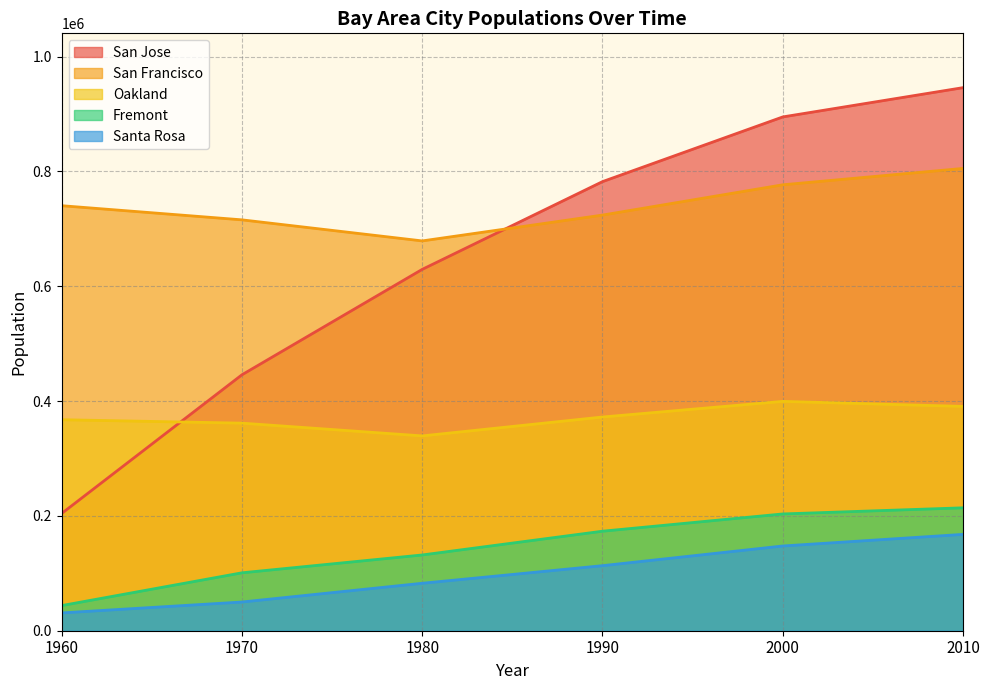

How many lines are shown in the chart?

5